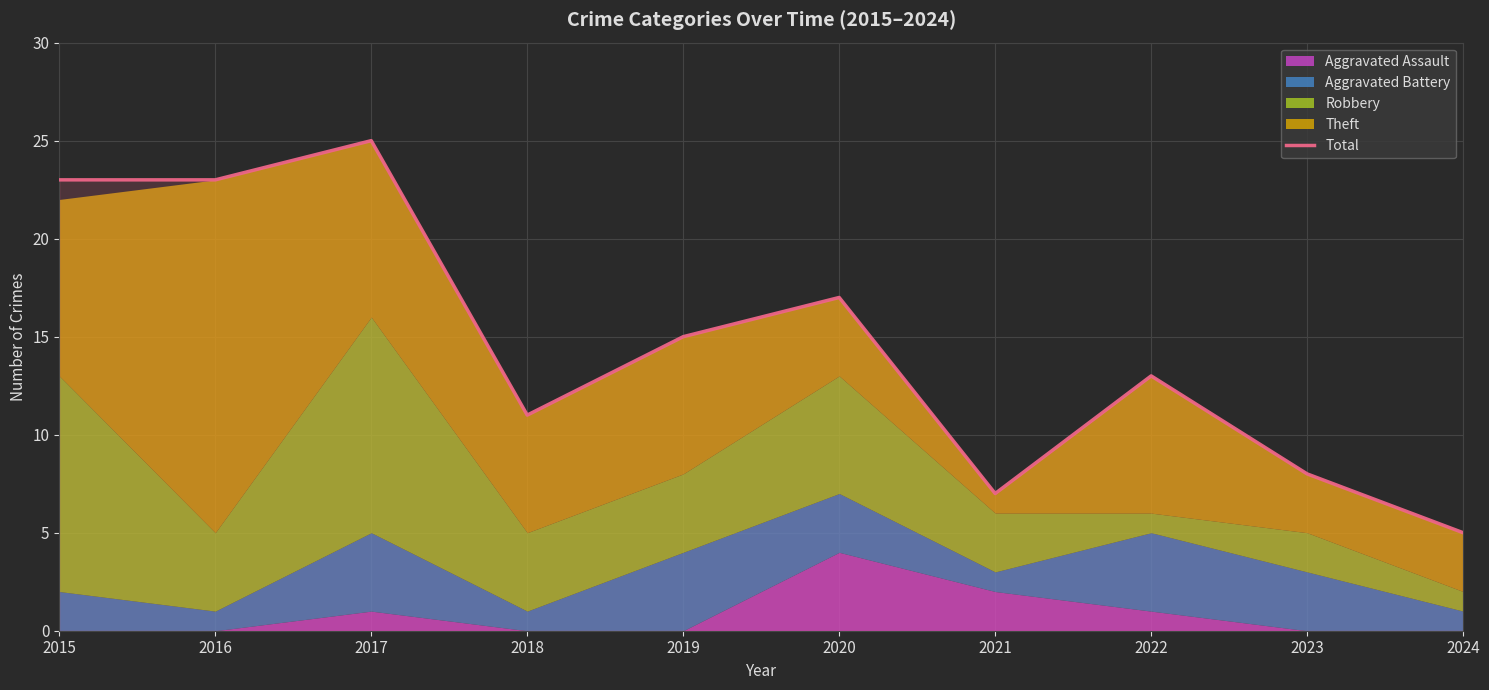

Rank the categories by value from lowest to highest.

2024, 2021, 2023, 2018, 2022, 2019, 2020, 2015, 2016, 2017